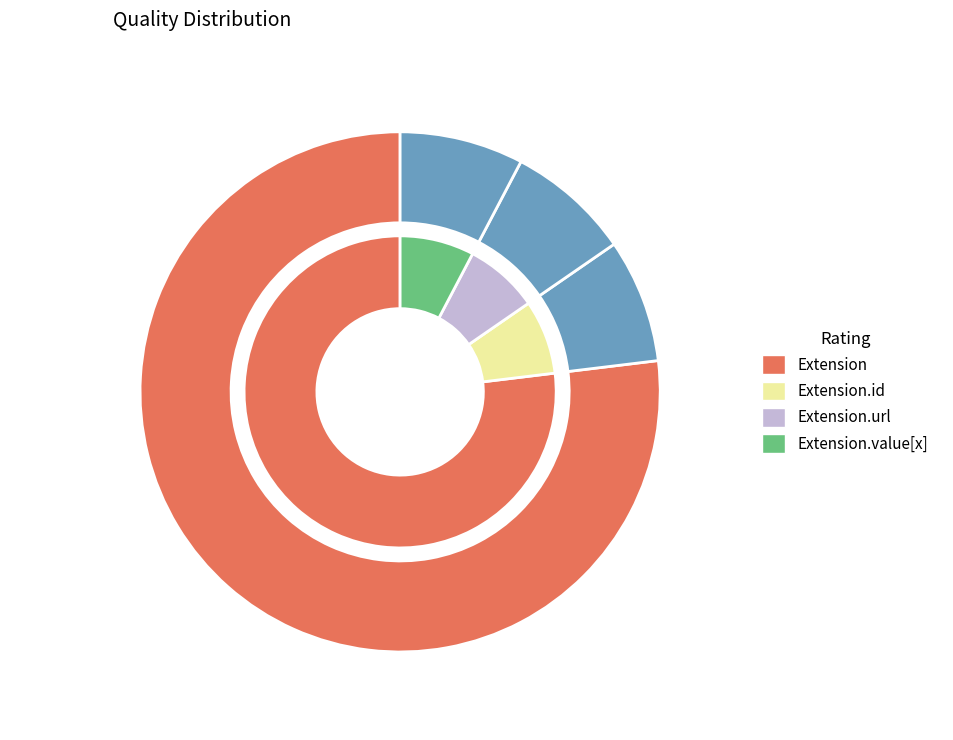

True or false: Extension.extension accounts for 0% of the total.

True